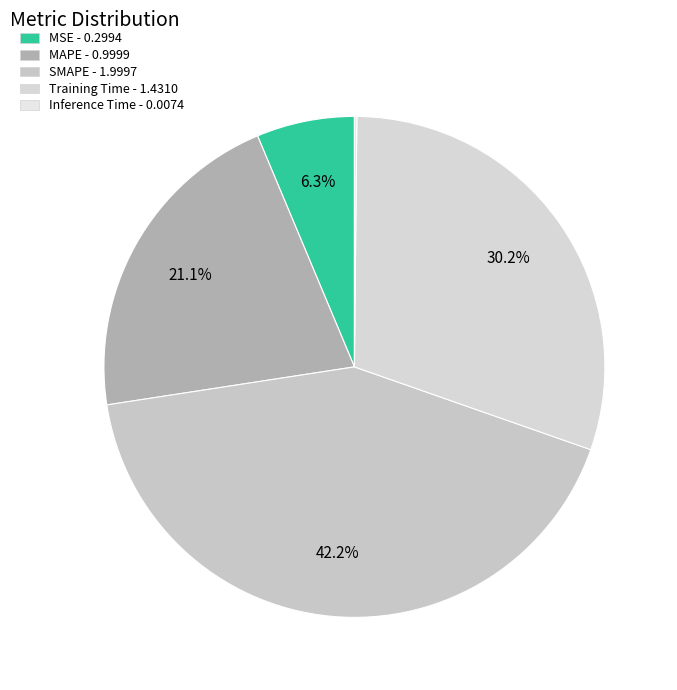

Does MSE represent more than half of the total?

No